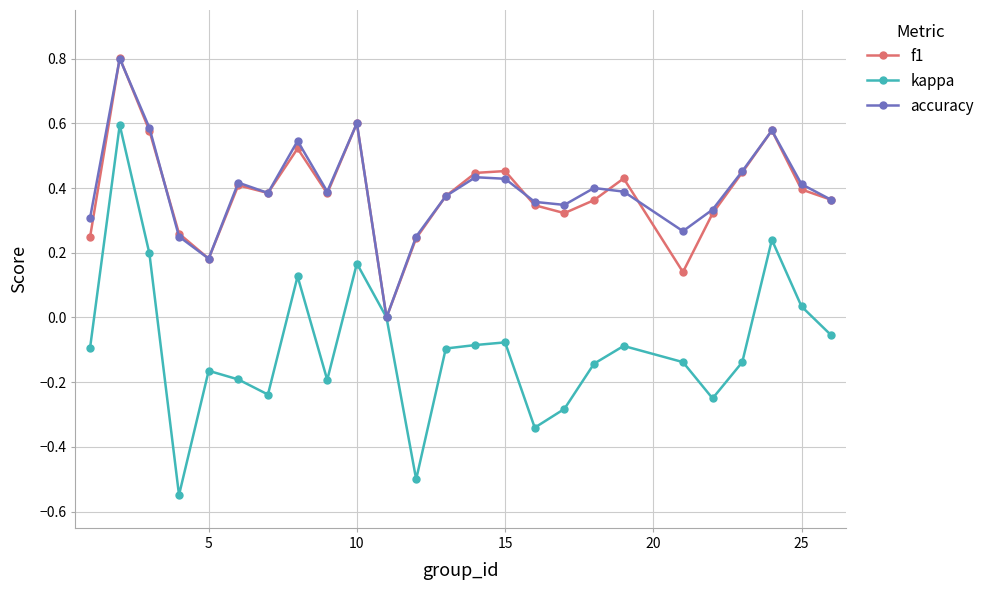

Which series has the largest range (max minus min)?

kappa